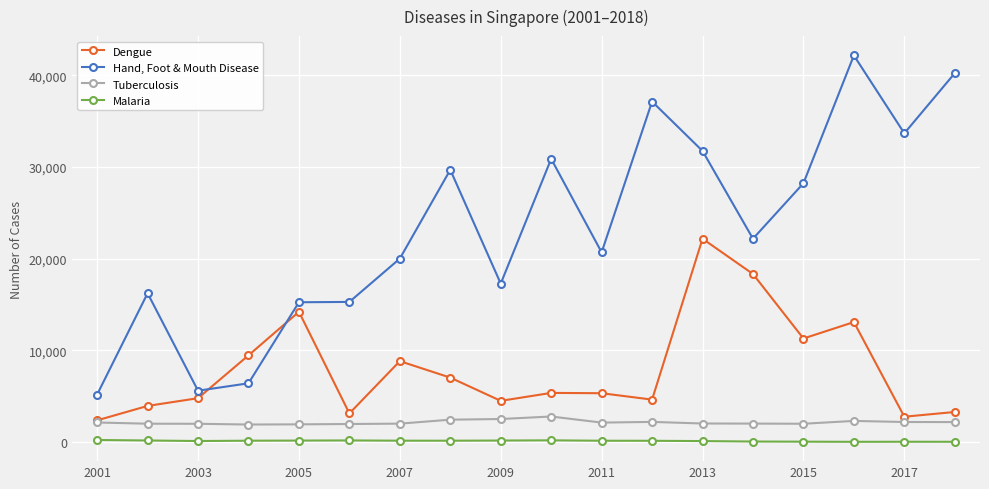

After their last crossing, which series has the higher values: Dengue or Hand, Foot & Mouth Disease?

Hand, Foot & Mouth Disease